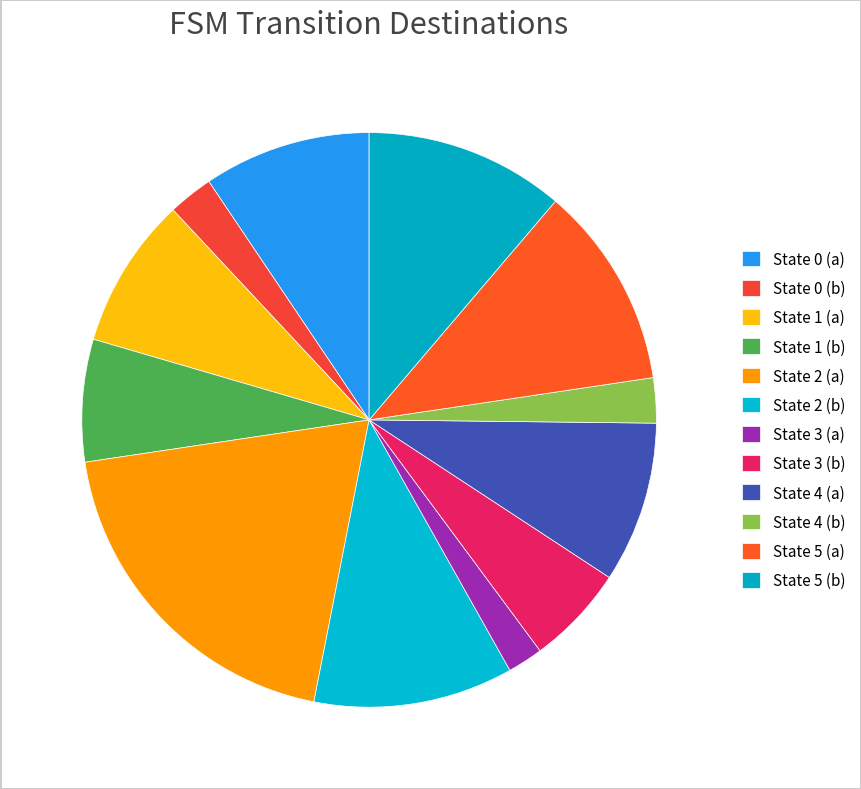

Which category has the biggest portion of the pie?

State 2 (a)